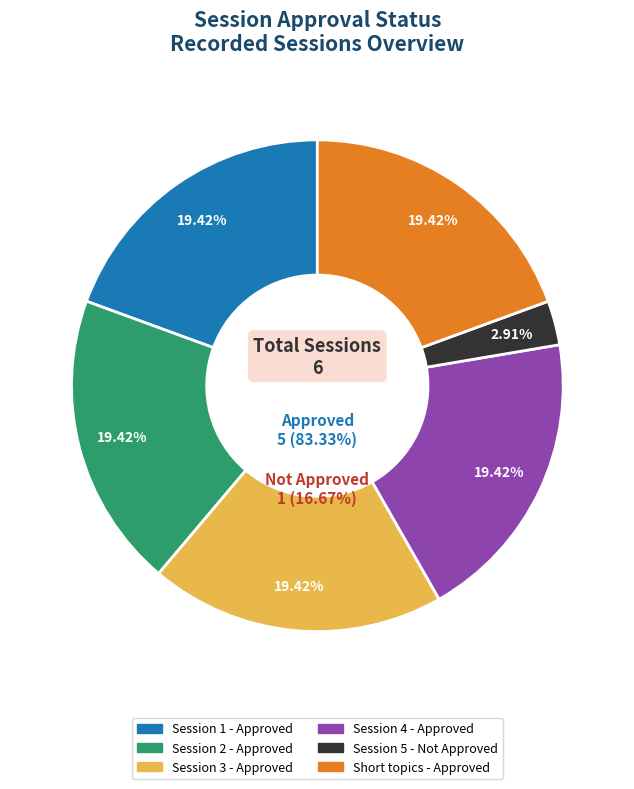

How many slices are in this pie chart?

6